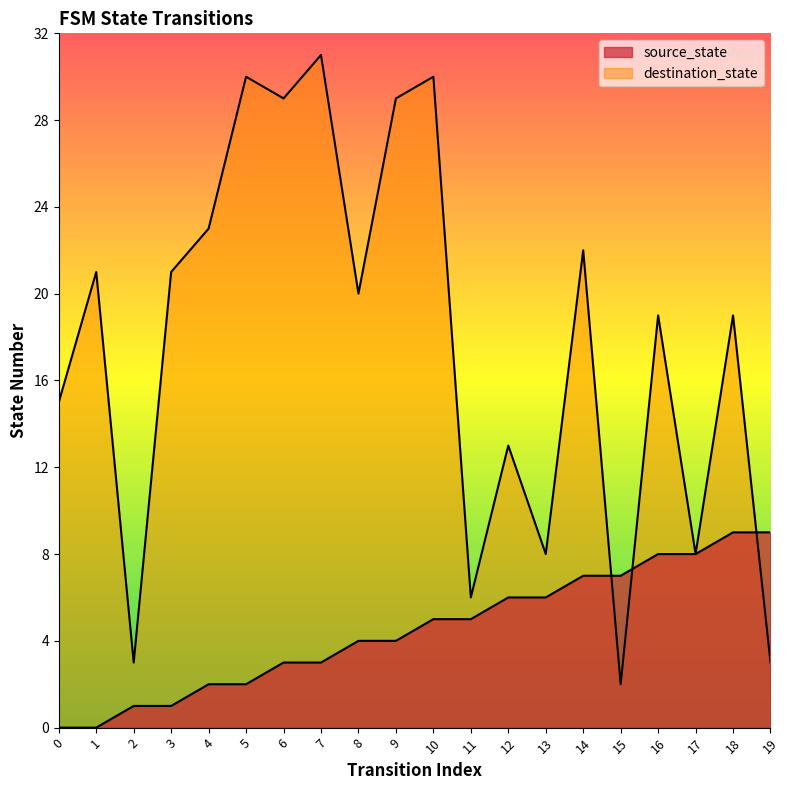

Does the chart display data point markers on the line(s)?

No